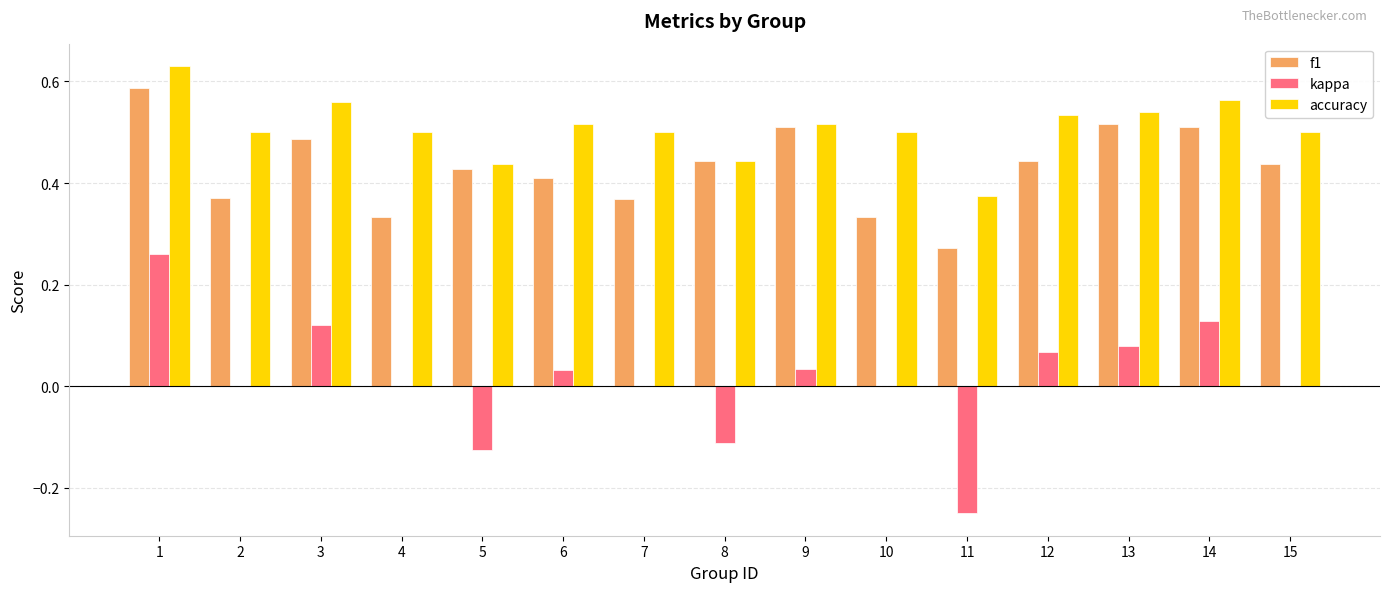

Is it true that f1 equals 0.3 at 13?

False